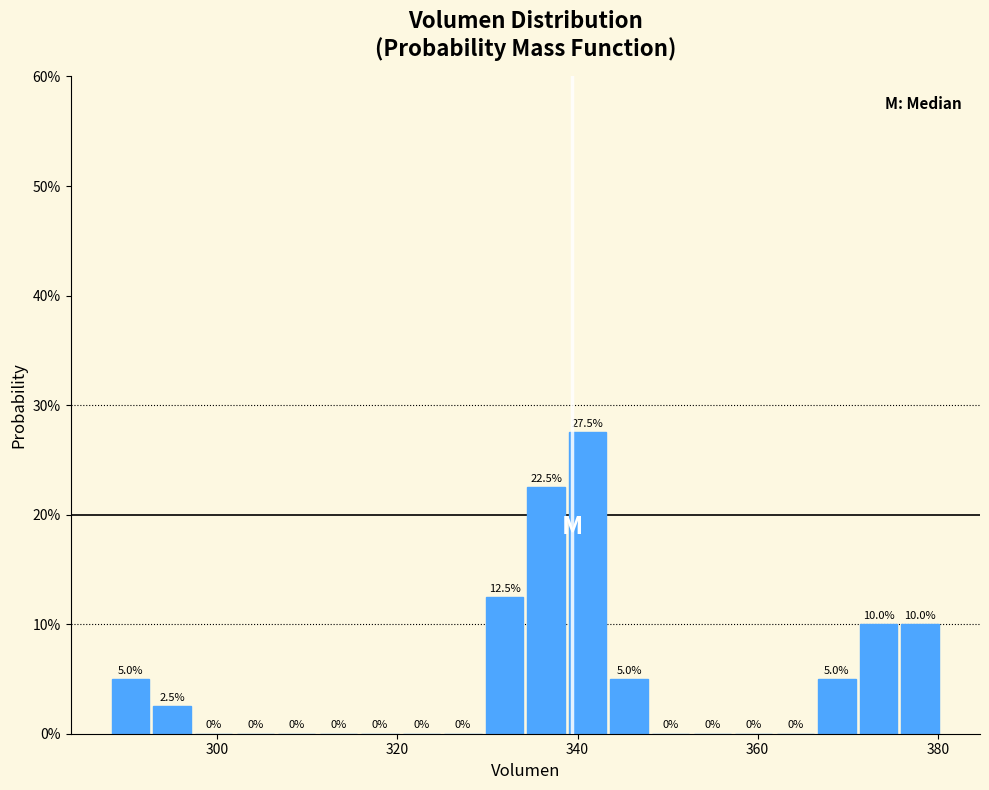

Around what value on the x-axis is the tallest bar? Give the approximate position of its centre, as read against the axis.

342